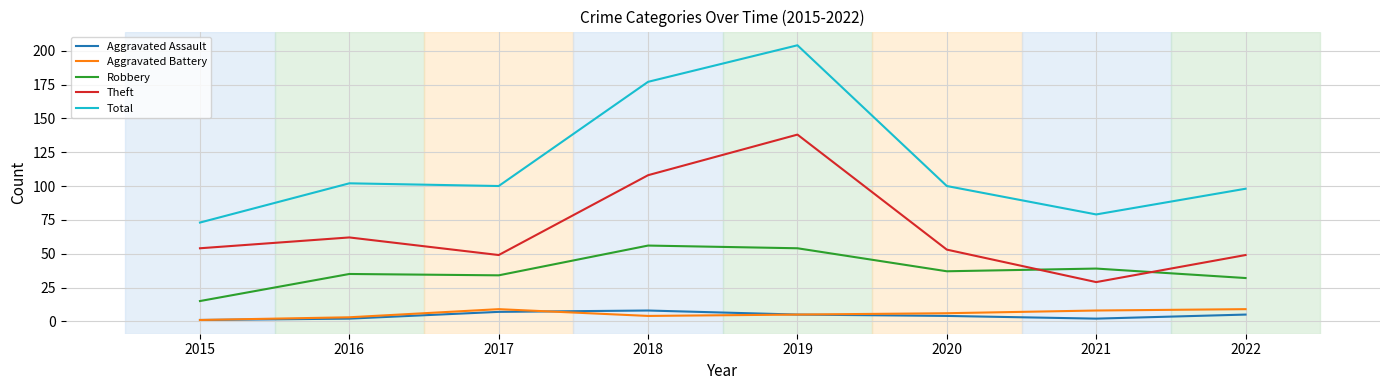

Does the chart display data point markers on the line(s)?

No